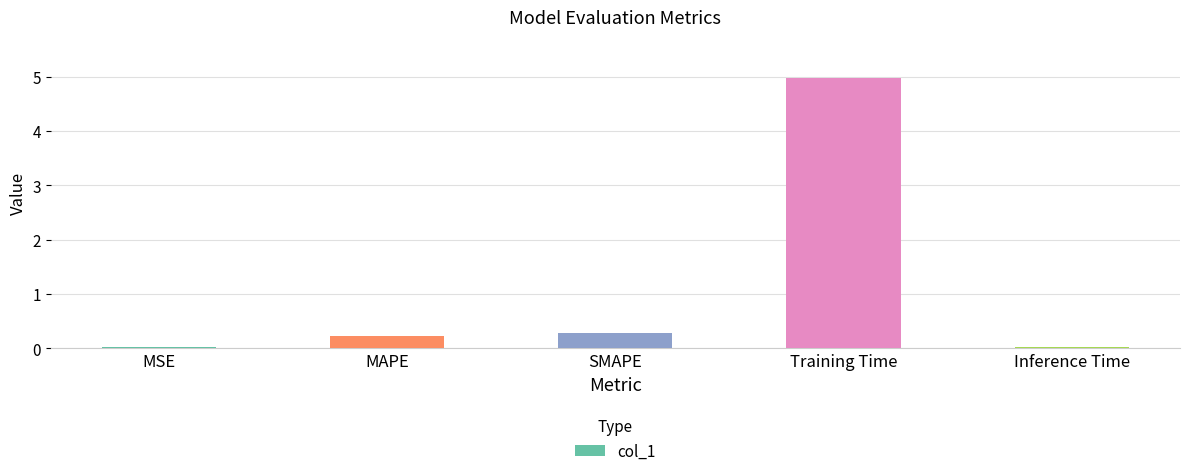

Which has a higher value, Training Time or Inference Time?

Training Time